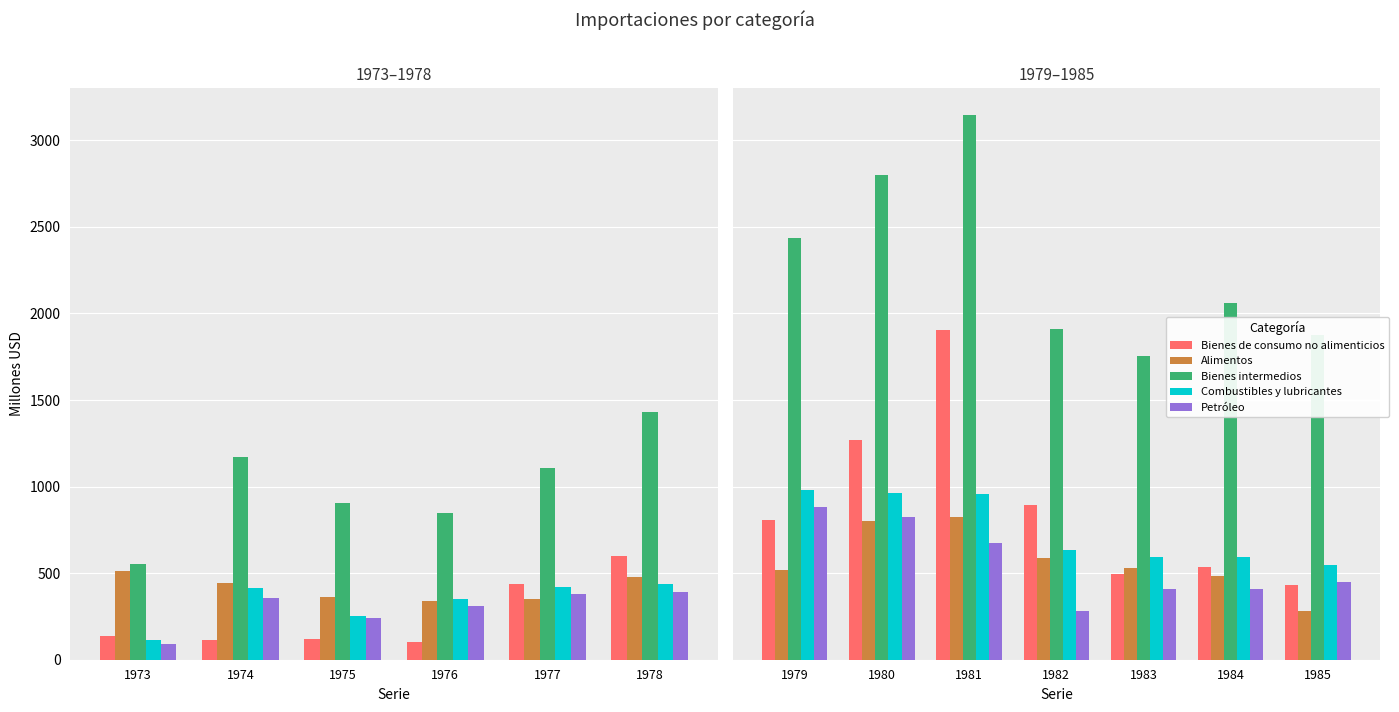

Does the chart contain stacked bars?

No